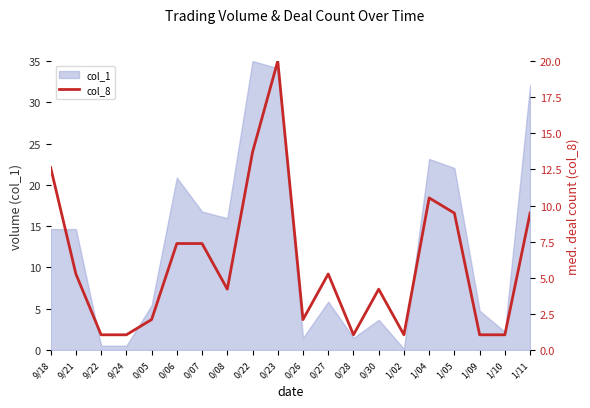

What is the value of the 12th point from the left?

5.3